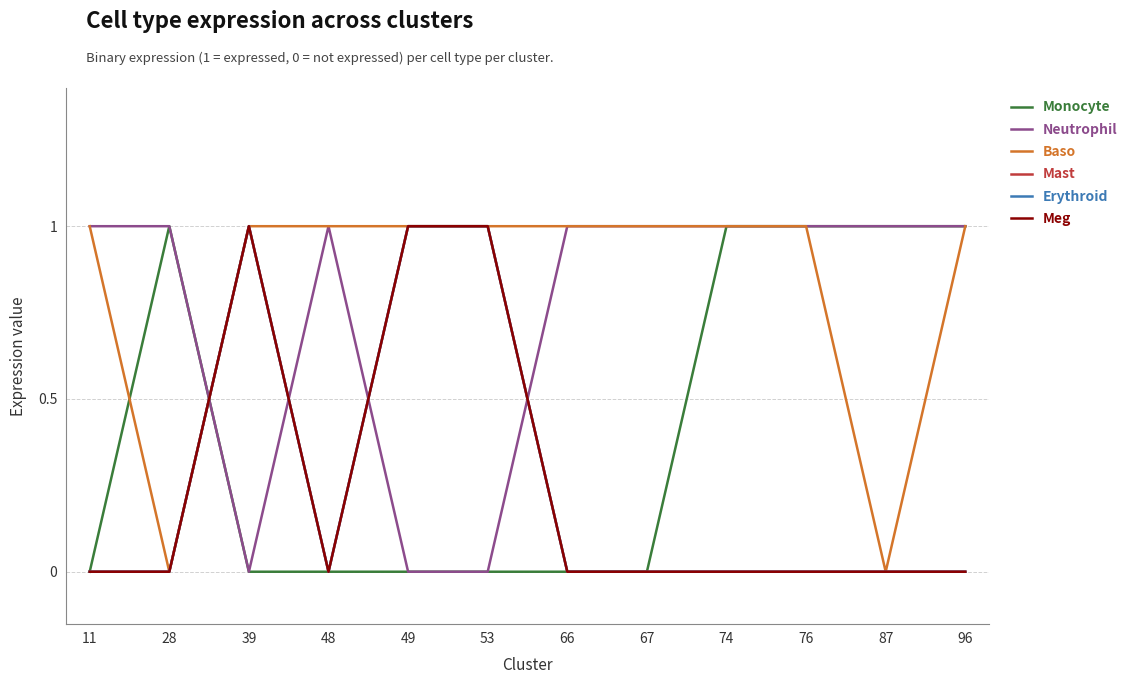

Does the chart display data point markers on the line(s)?

No